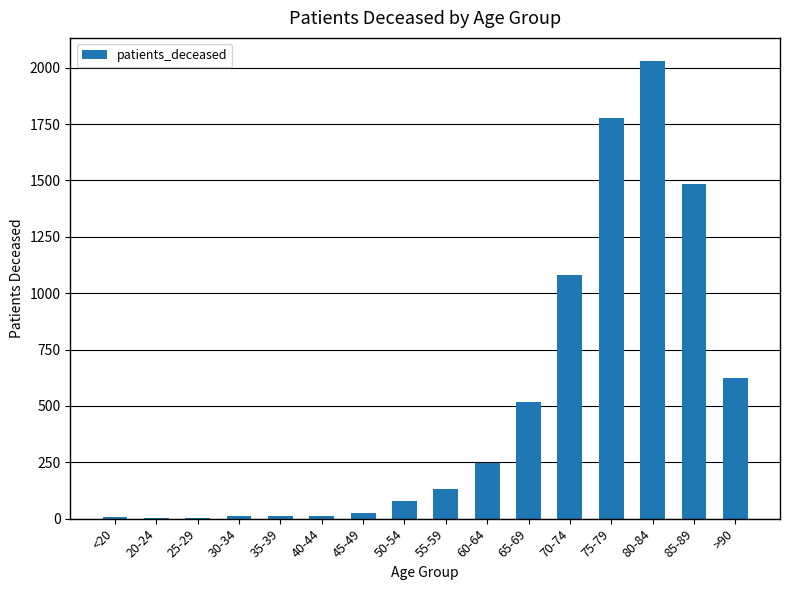

What is the sum of all values?

8042